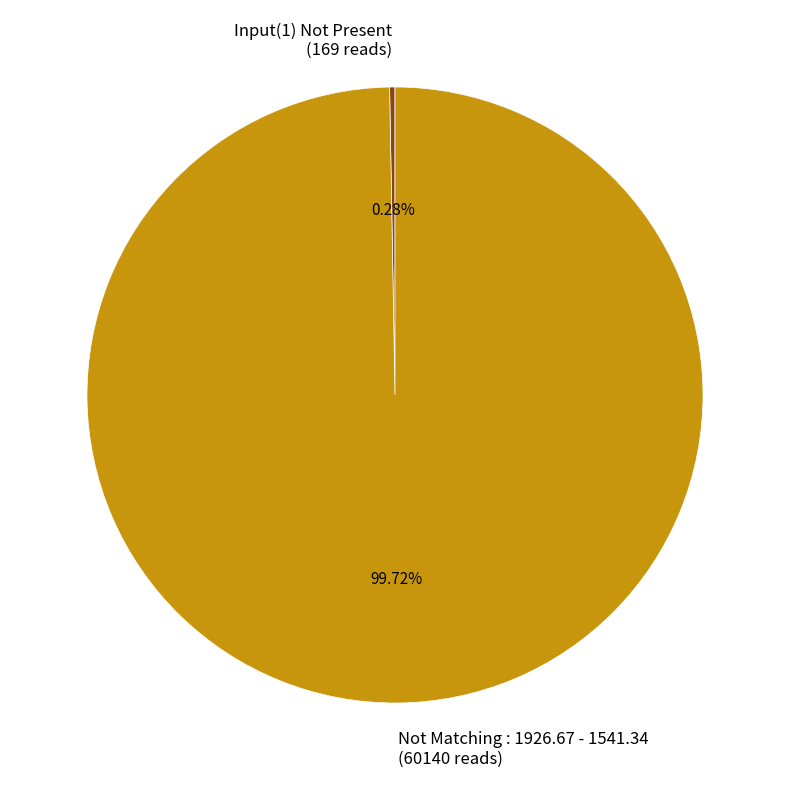

What is the largest slice in the pie chart?

Not Matching : 1926.67 - 1541.34